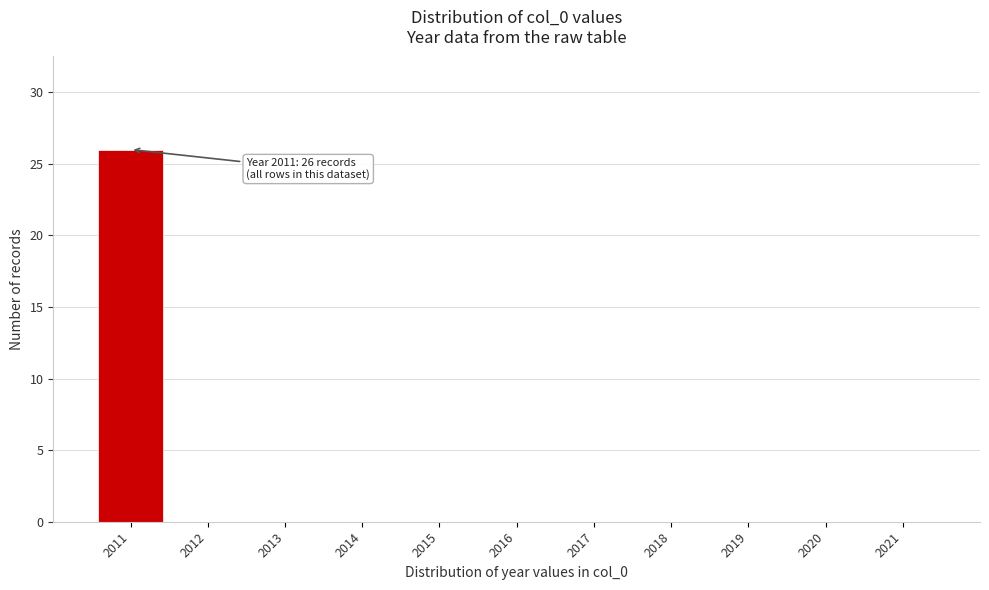

Over which range of the x-axis is the bar tallest?

2010.5 to 2011.5